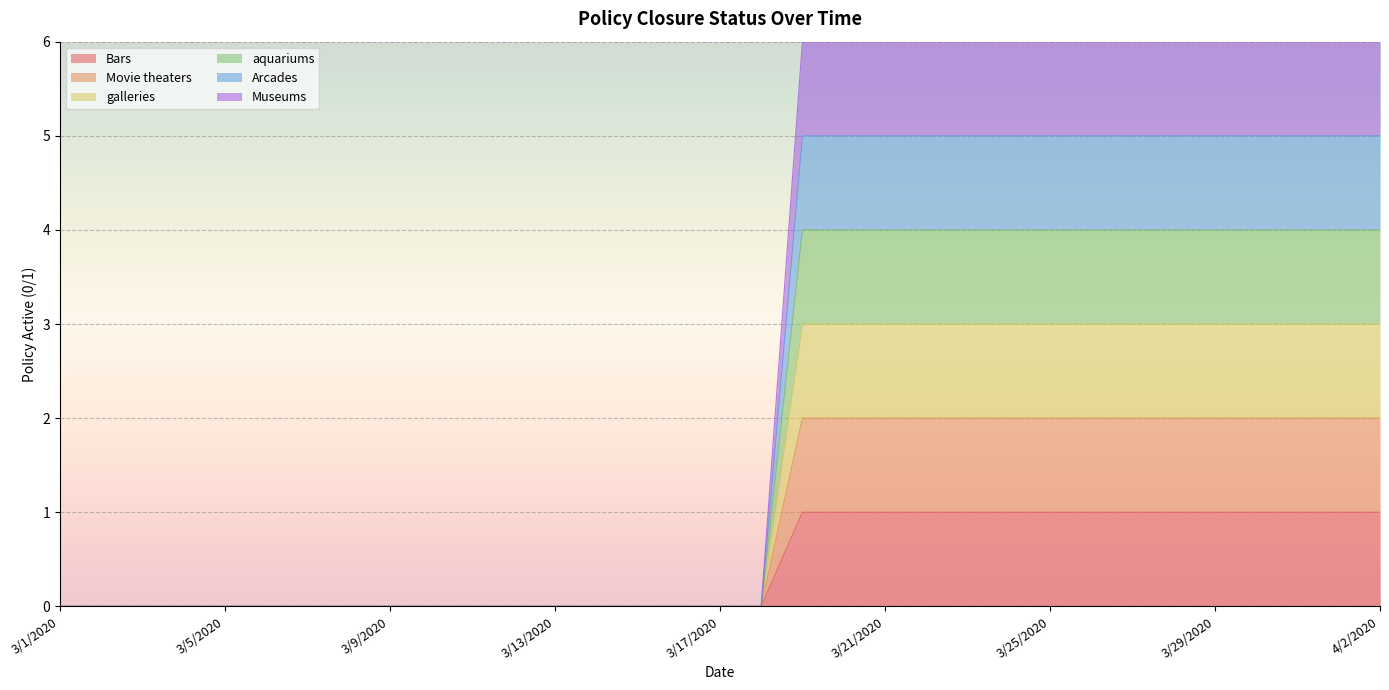

Does the chart display data point markers on the line(s)?

No